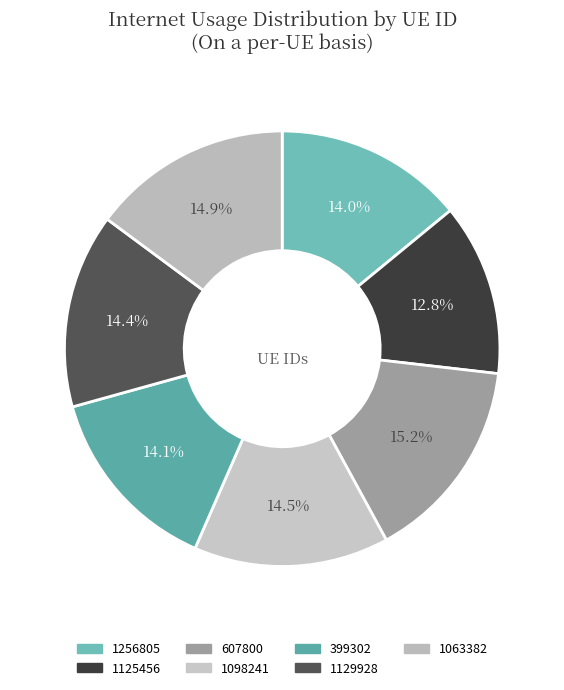

Count the number of slices in the pie.

7